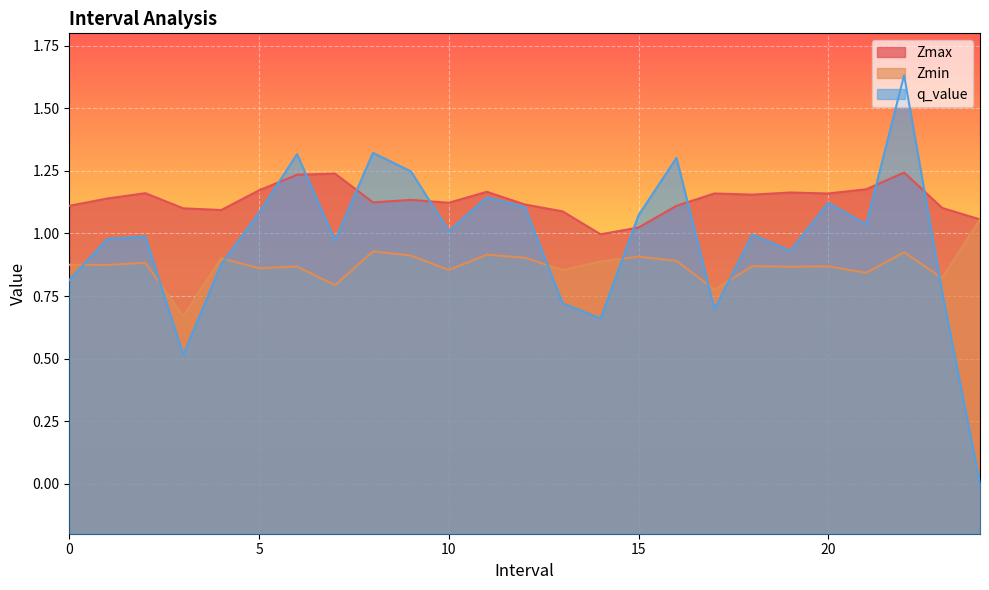

Where do Zmax and q_value first cross each other?

5.0 and 6.0